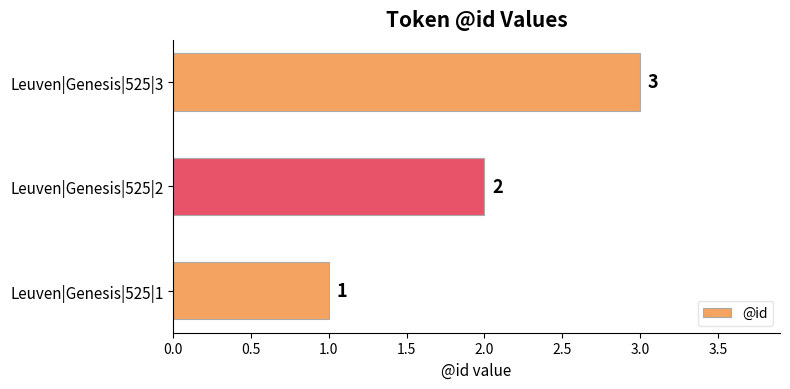

Count the values in the range 1 to 3.

3